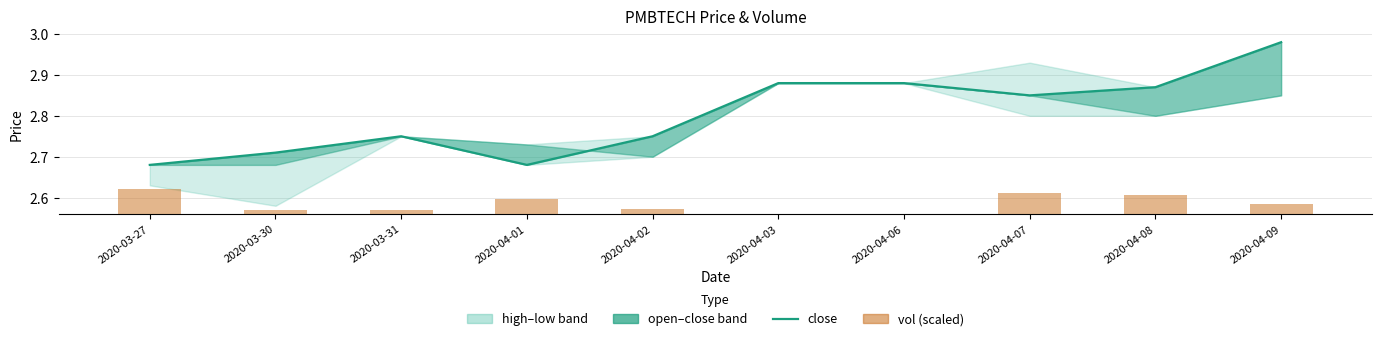

What is the label of the 8th bar from the right?

2020-03-31